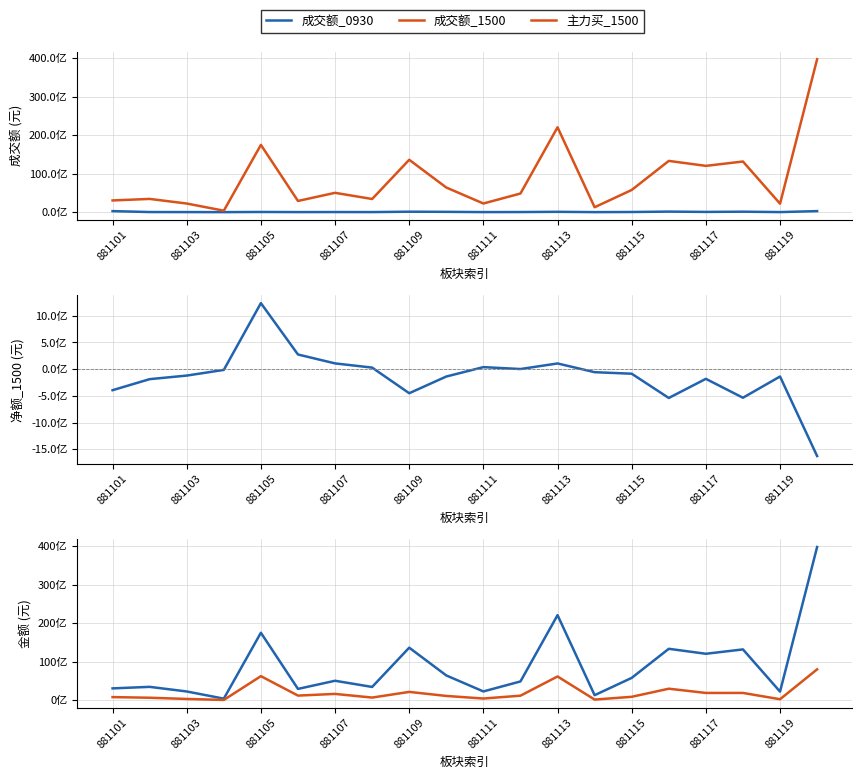

The value of 成交额_0930 at 881115 is 6377990. True or false?

False